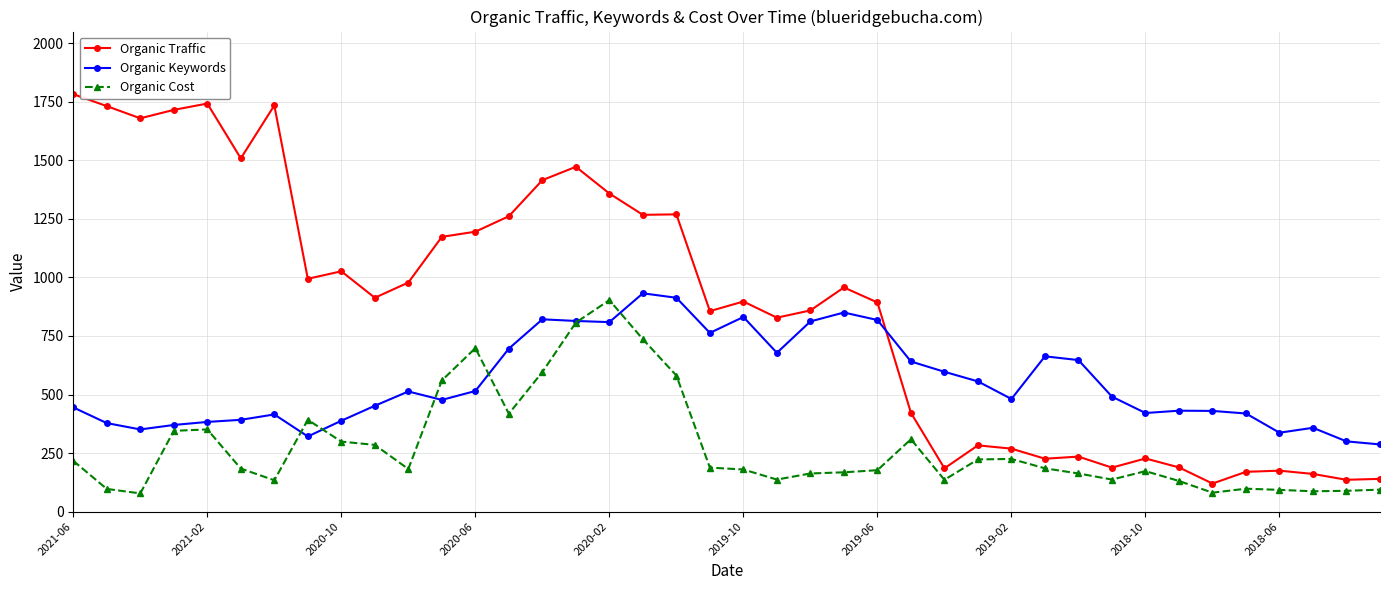

True or false: Organic Traffic and Organic Cost cross at least once.

False